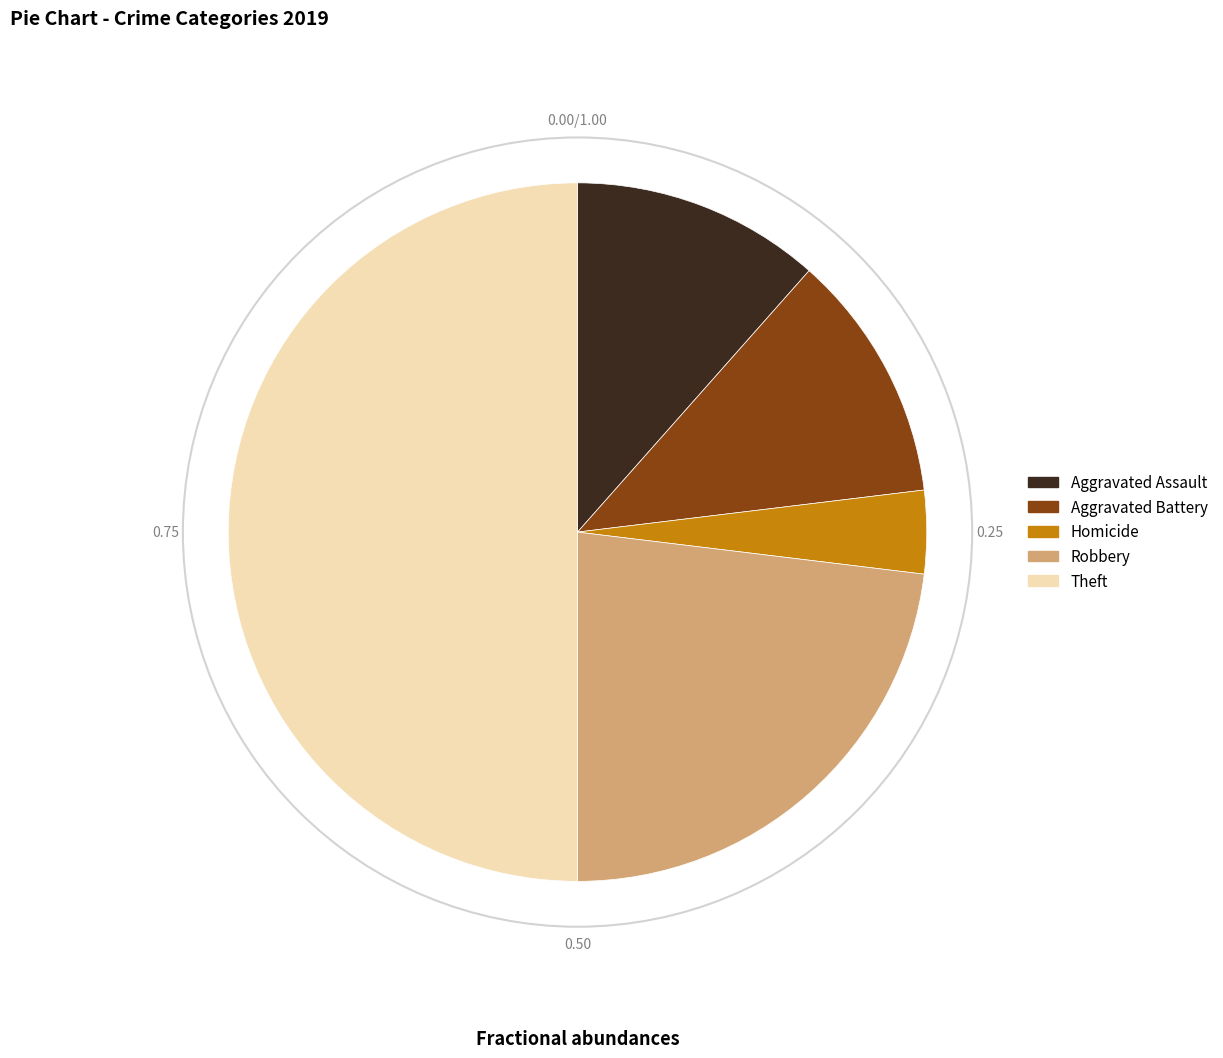

Combined, do Theft and Aggravated Assault account for over 50%?

Yes